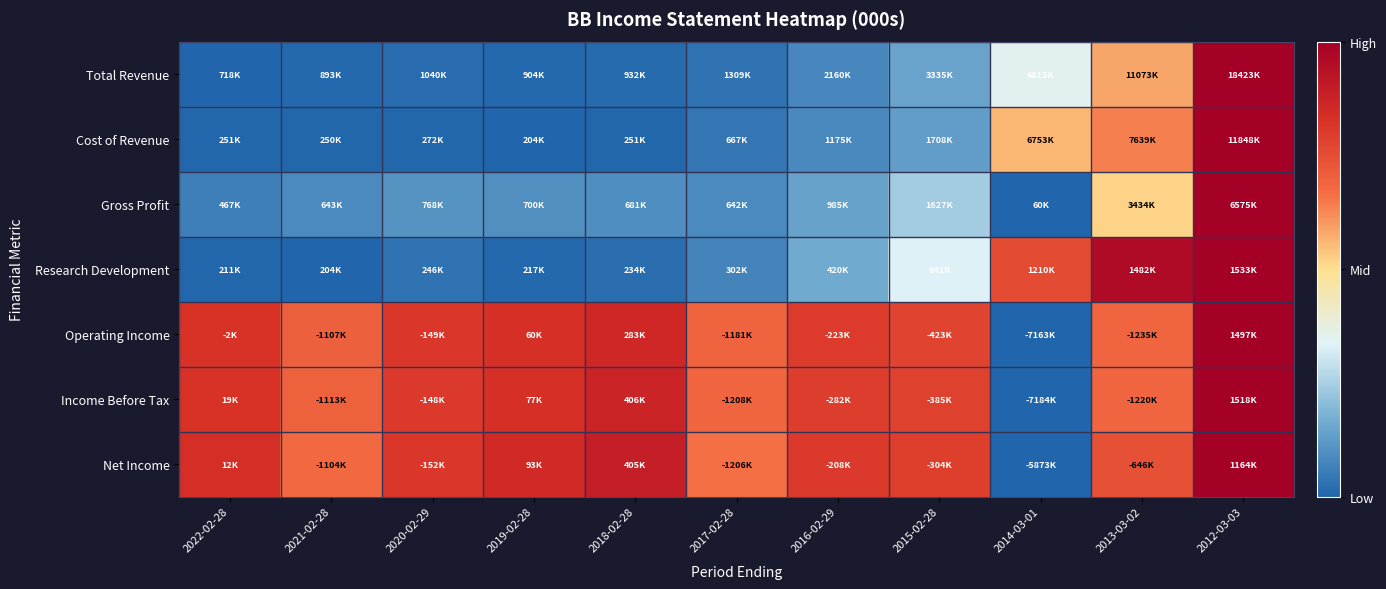

Which has a higher value, 2014-03-01 or 2021-02-28?

2014-03-01